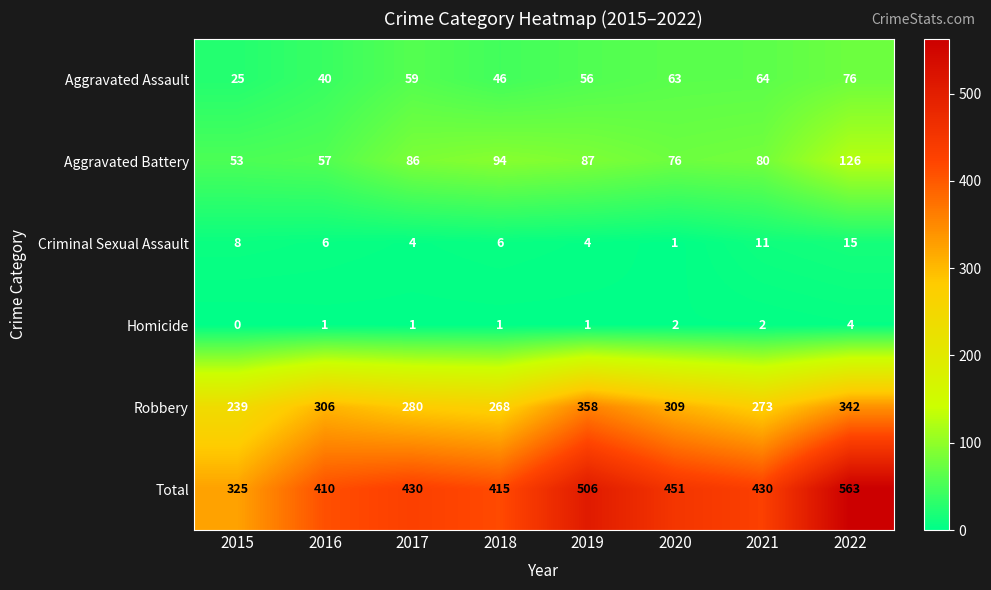

What is the difference between the highest and lowest values at 2016?

409